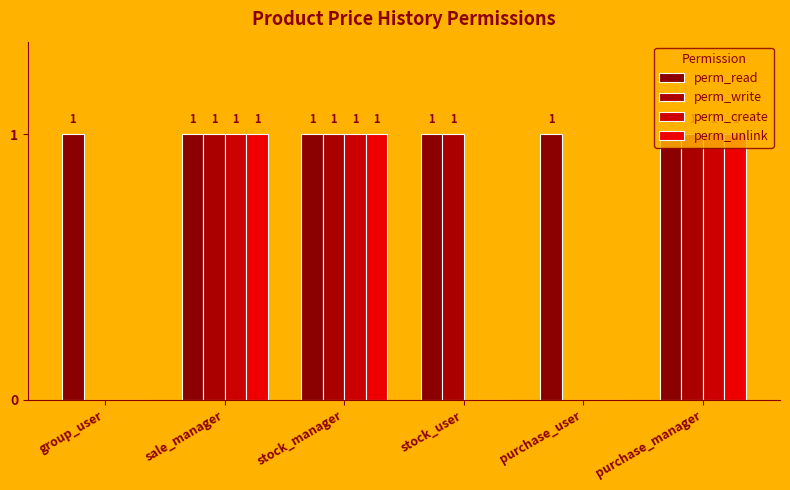

Count the perm_create values in the range 0 to 1.

6